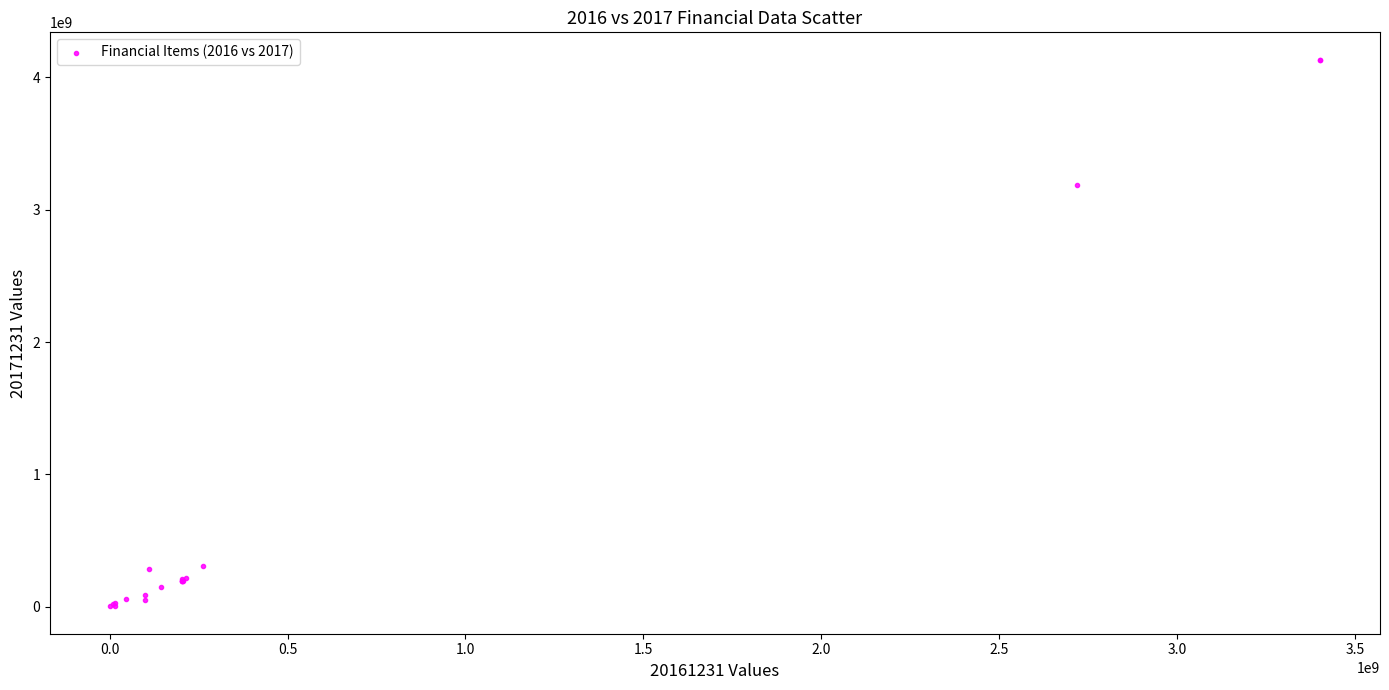

What Y value in the scatter plot is closest to 2067992332?

3185152682.2